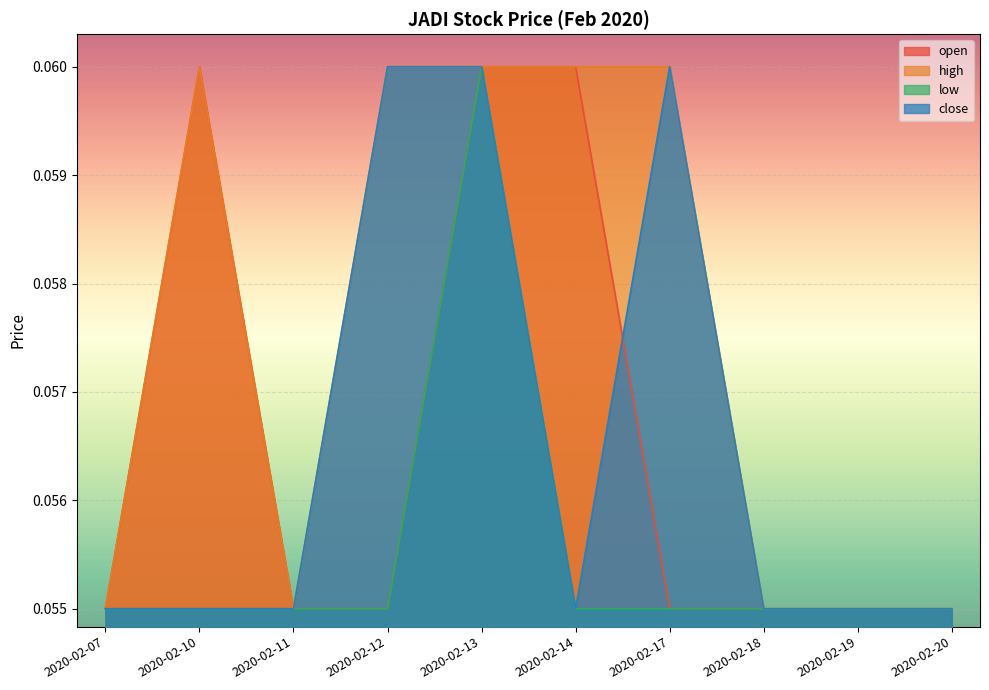

Where is the first local maximum for high?

2020-02-10